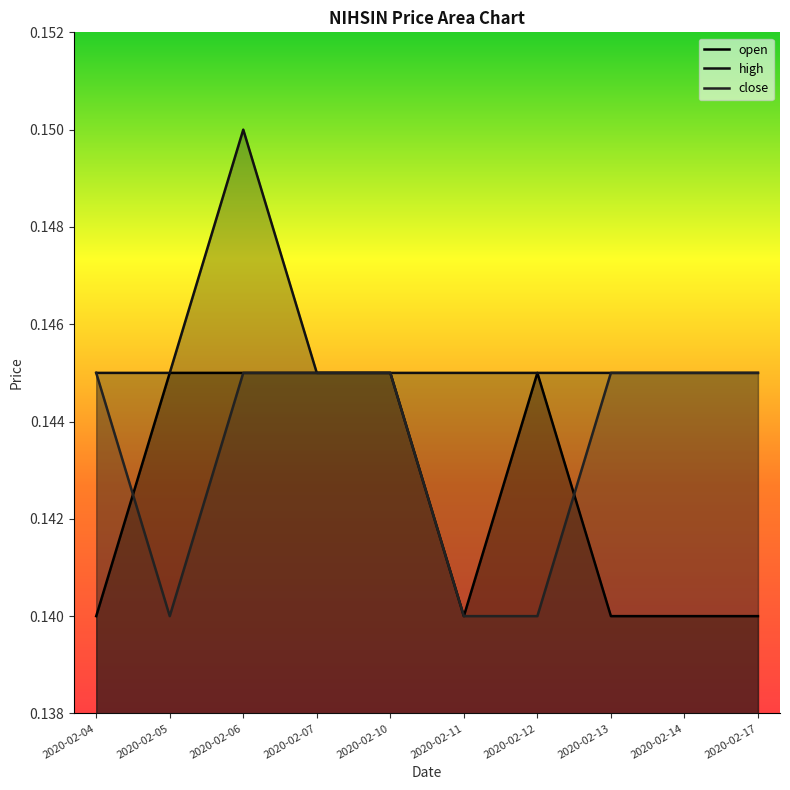

Rank the categories by high value from lowest to highest.

2020-02-04, 2020-02-05, 2020-02-07, 2020-02-10, 2020-02-11, 2020-02-12, 2020-02-13, 2020-02-14, 2020-02-17, 2020-02-06